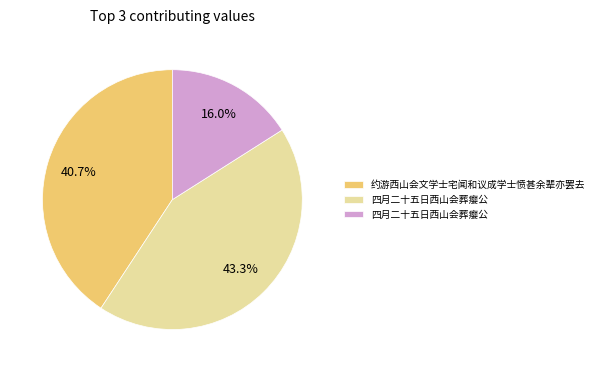

To the nearest percent, what is the average slice percentage?

33%